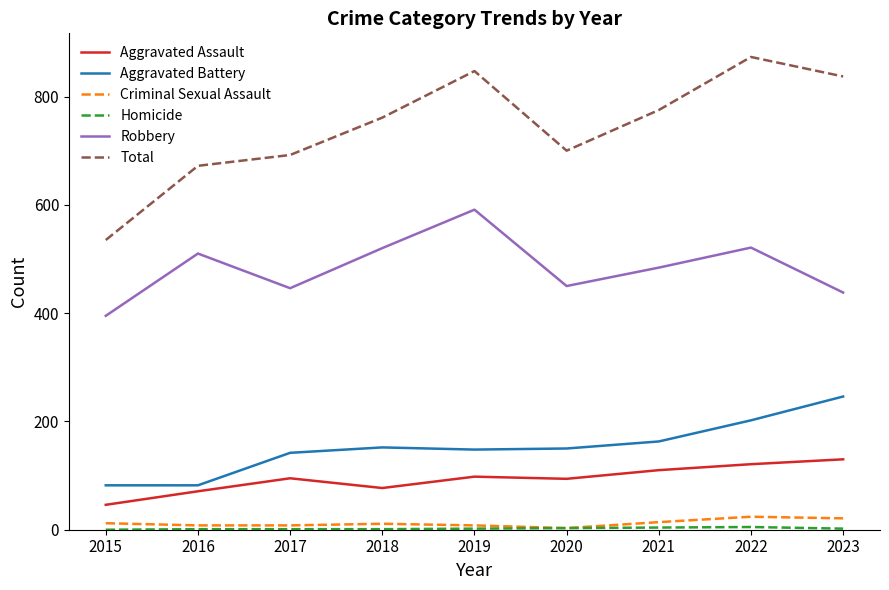

True or false: Robbery has a value of 484 at 2021.

True